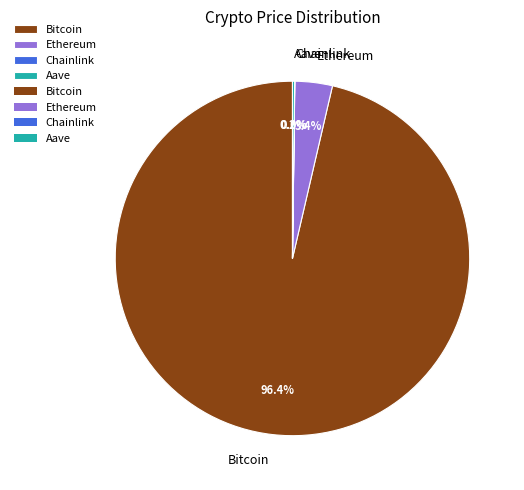

What is the total percentage of Bitcoin and Ethereum?

99.8%